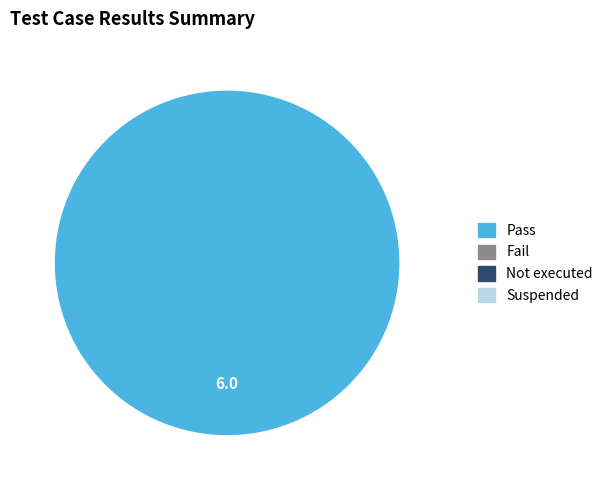

Is there a majority slice in this chart?

Yes